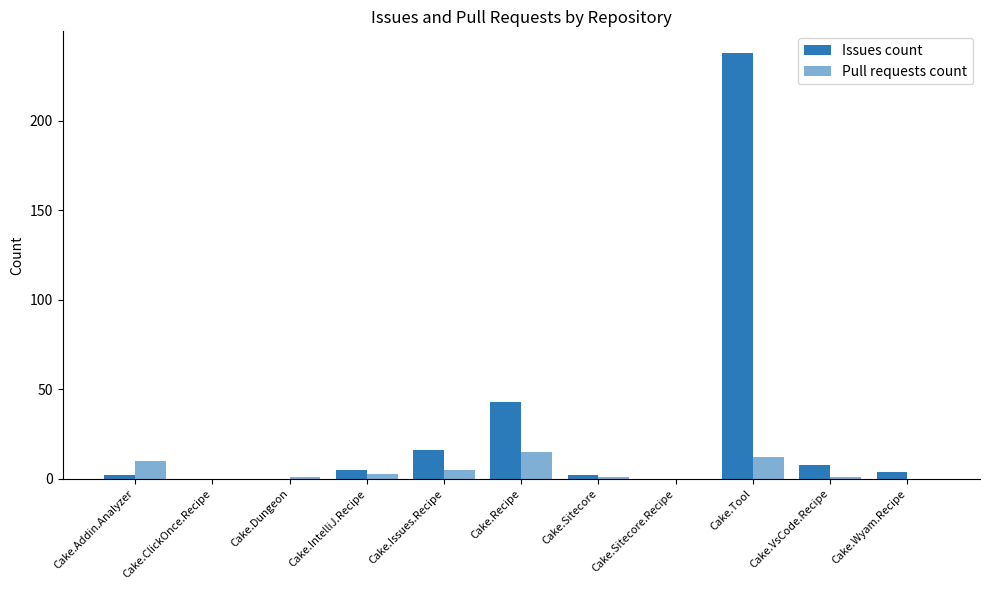

How many categories are shown in the chart?

11